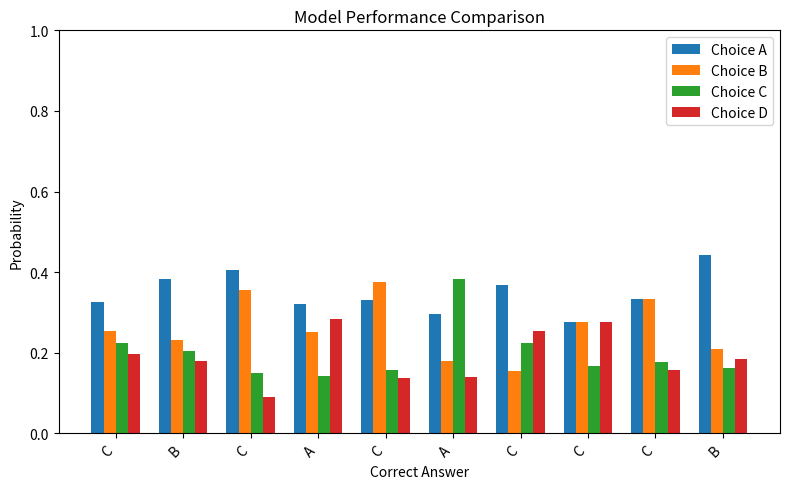

Rank the series at C from highest to lowest value.

Choice A, Choice B, Choice C, Choice D